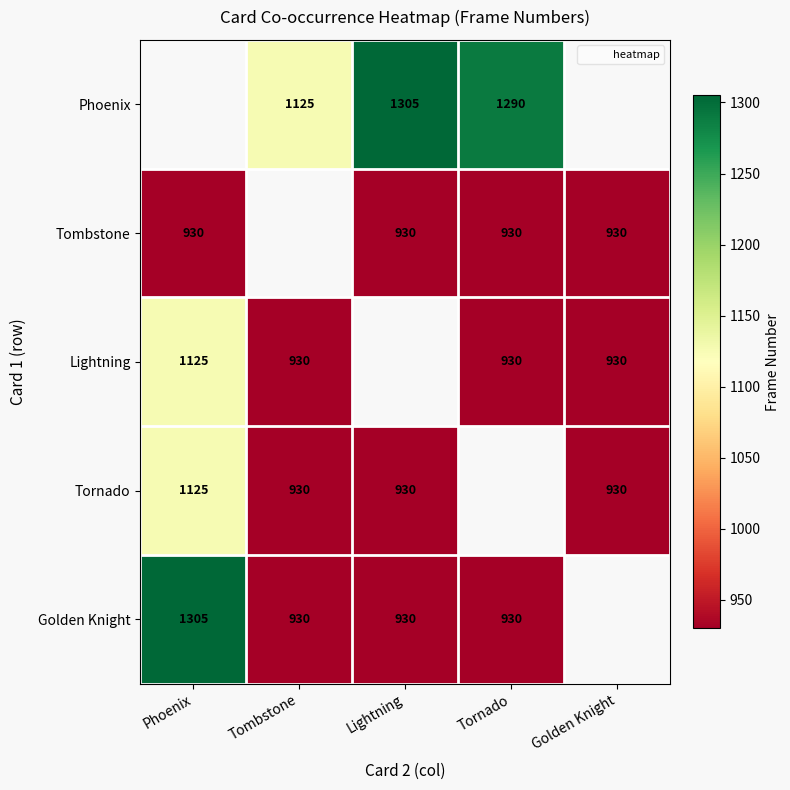

Which series has the largest range (max minus min)?

Golden Knight